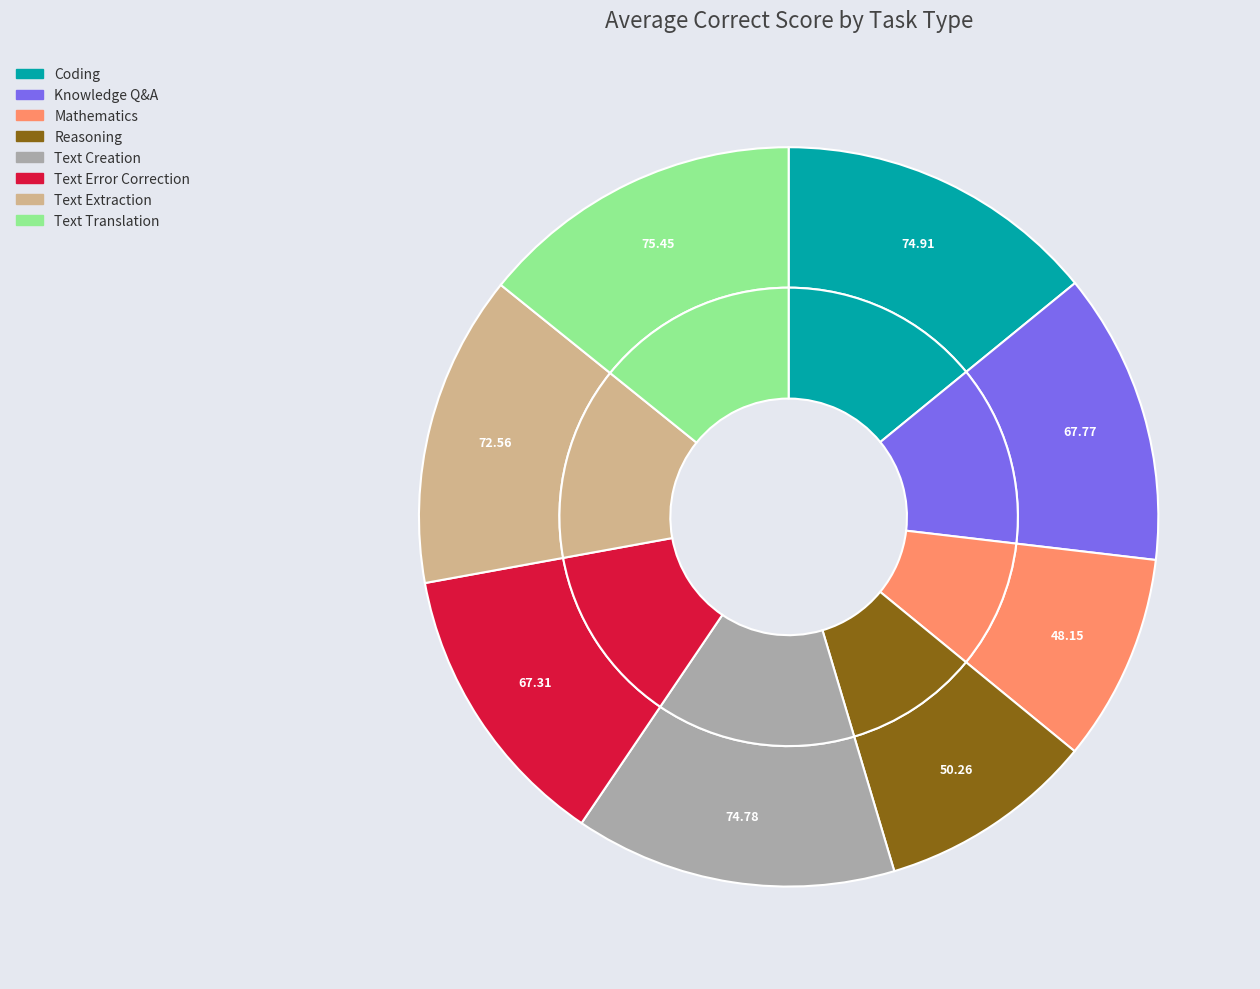

What is the total percentage of Reasoning and Mathematics?

18.5%